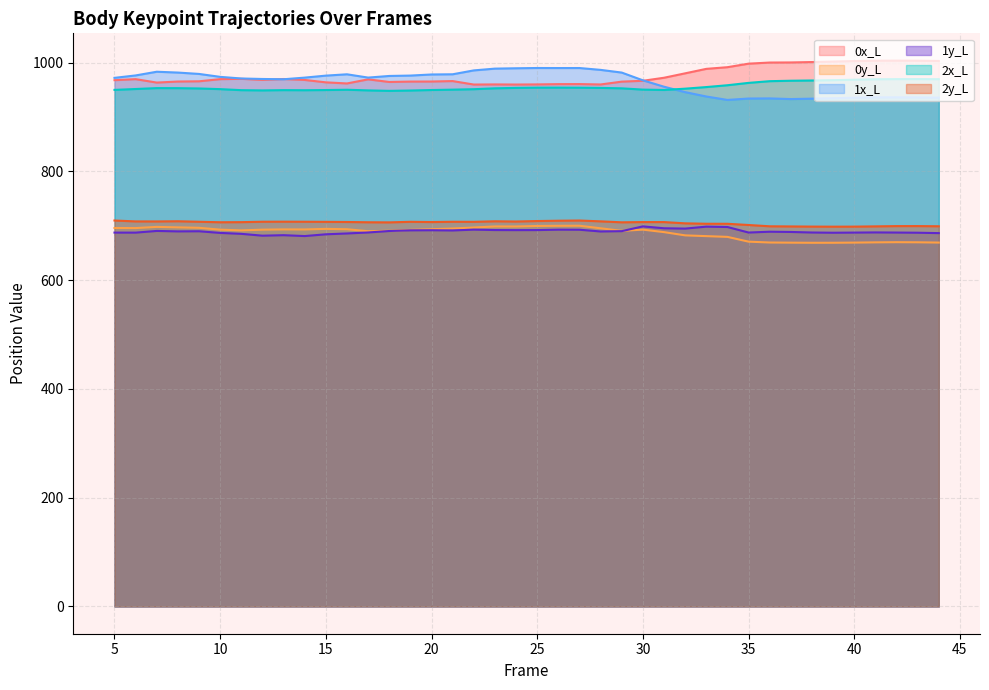

True or false: 1x_L and 1y_L cross at least once.

False